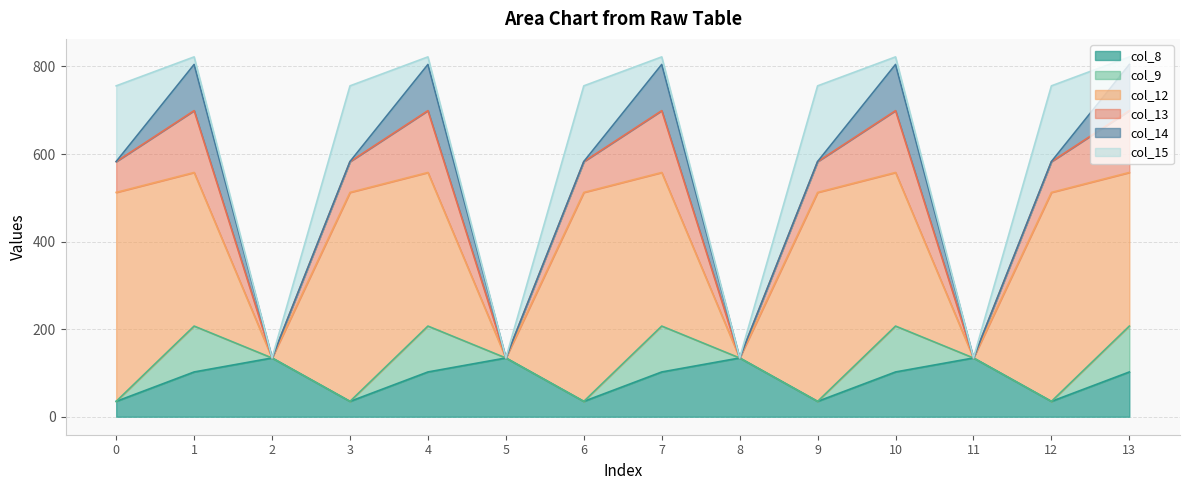

How many values in the col_9 series exceed 0?

5